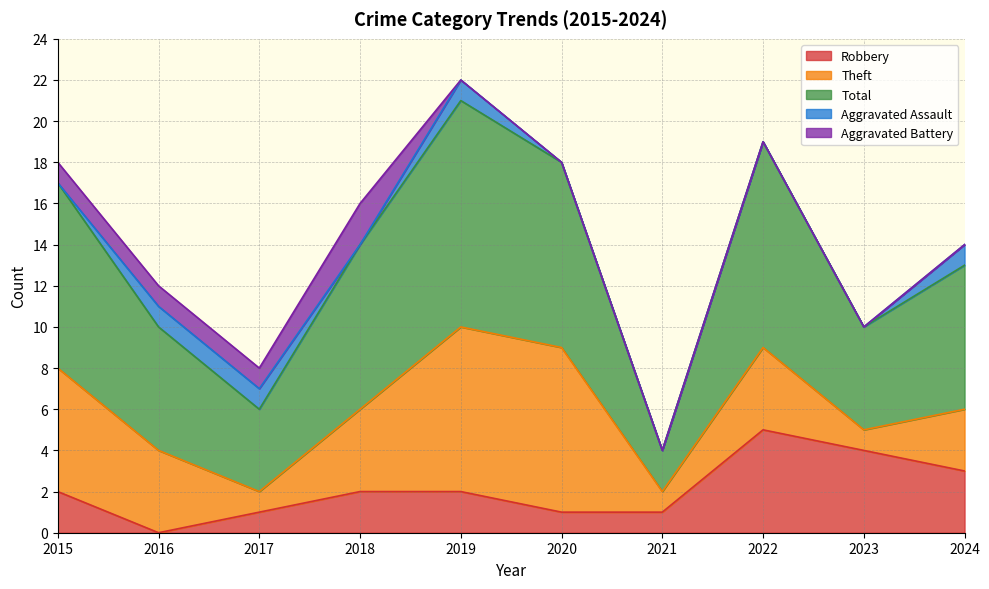

True or false: Total has more than 2 interior local peaks.

False